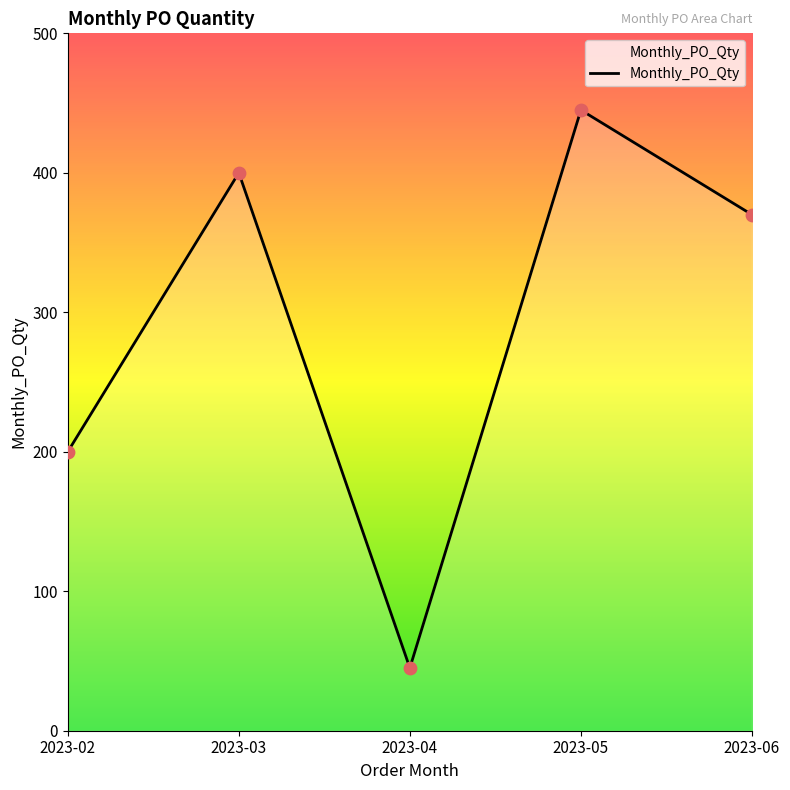

Approximately how many times larger is the value at 2023-06 compared to 2023-03?

0.9